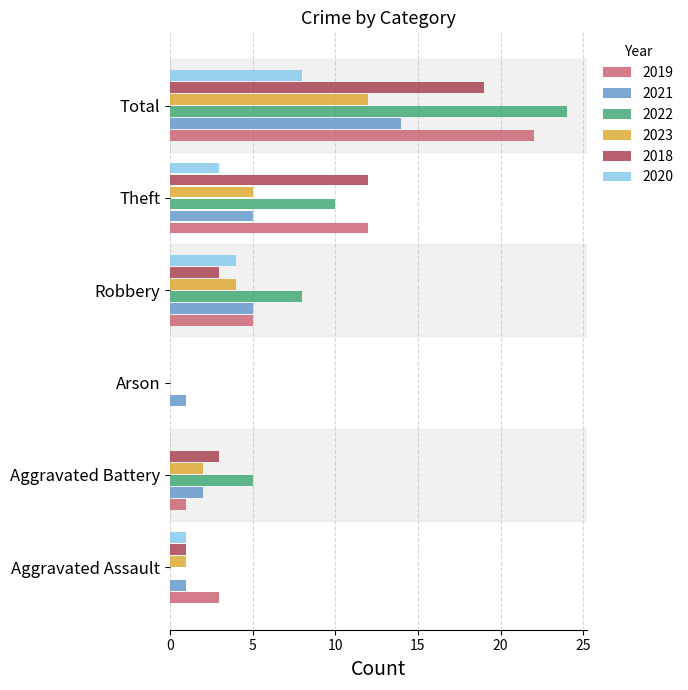

True or false: 2018 has a value of 12 at Arson.

False